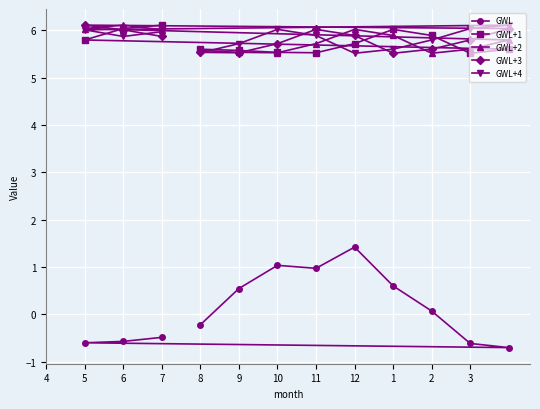

What is the average value of the GWL series?

0.1